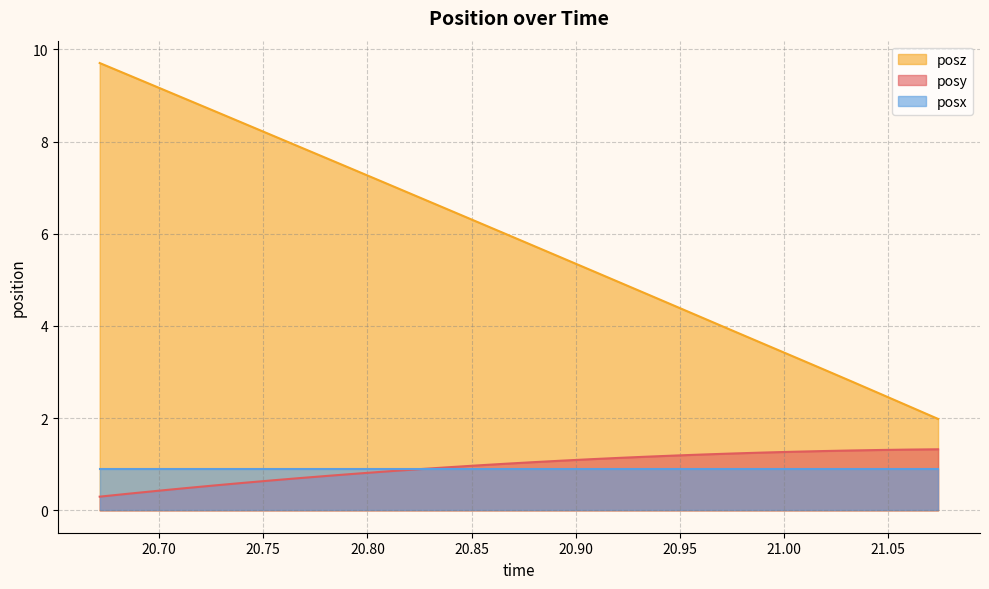

What is the highest value of the posz series?

9.7